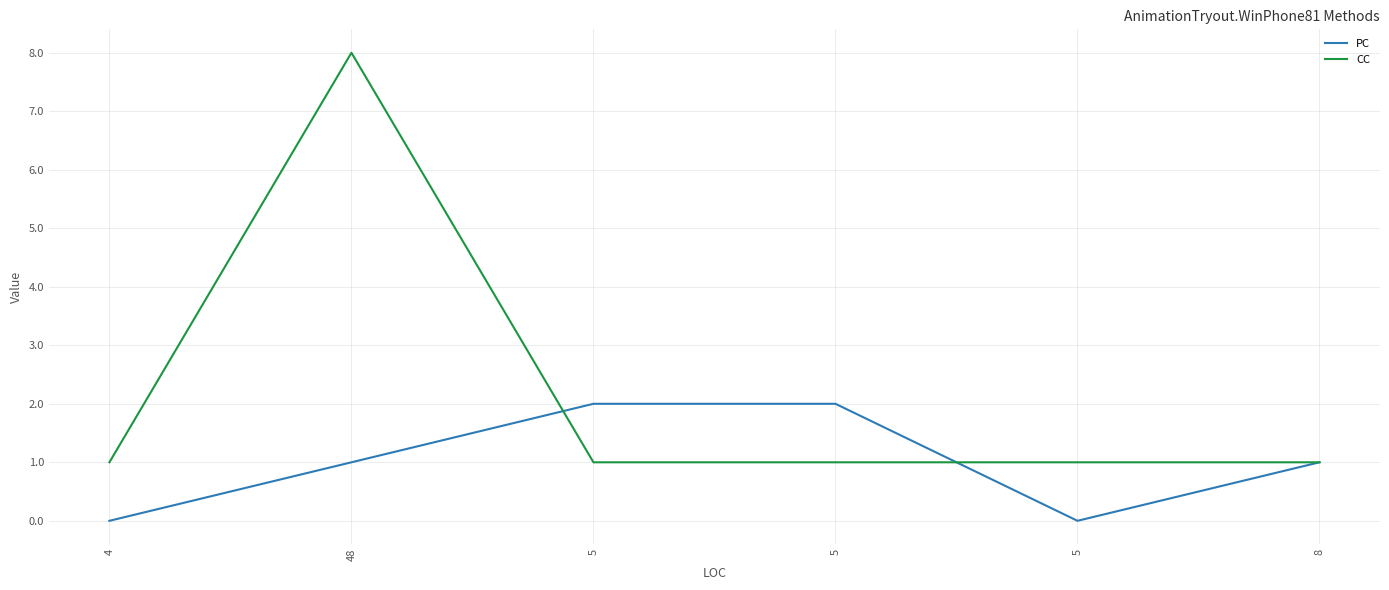

Count the number of categories in the chart.

6